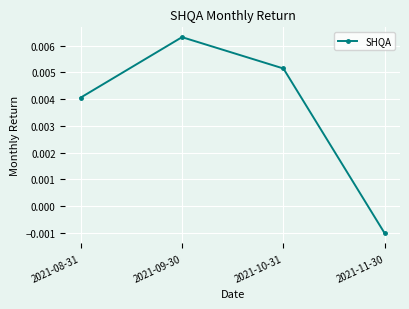

At which label does the data first exceed 0?

2021-08-31